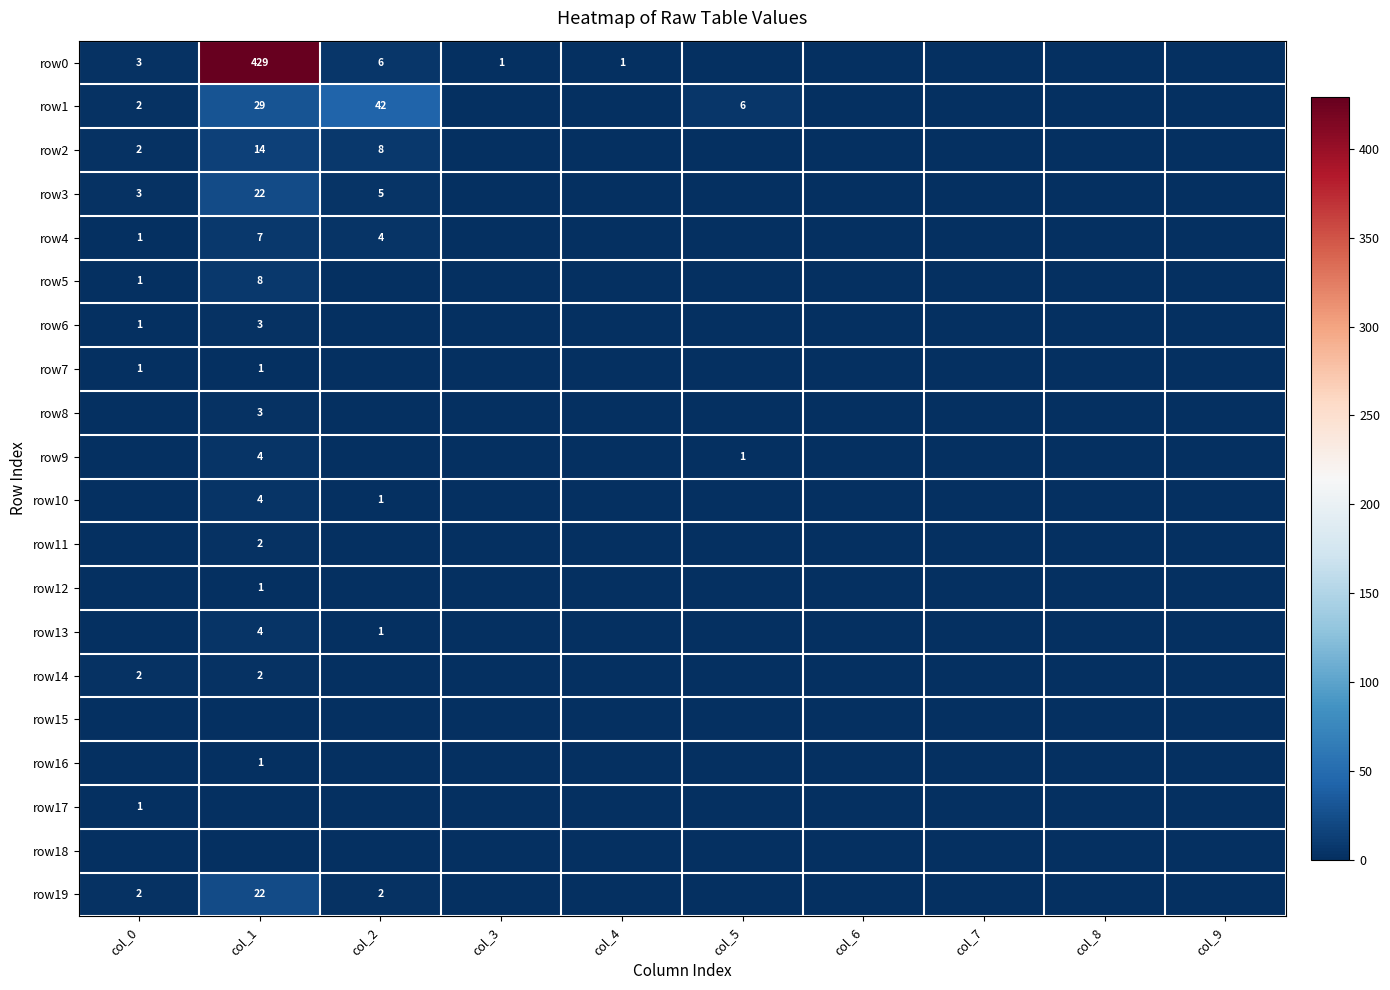

At which category is the sum across all series the highest?

col_1